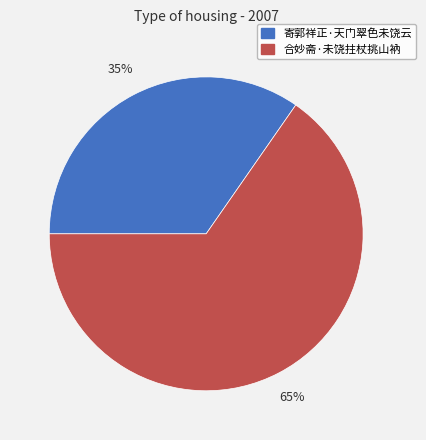

To the nearest percent, what percentage of the pie is 寄郭祥正·天门翠色未饶云?

35%